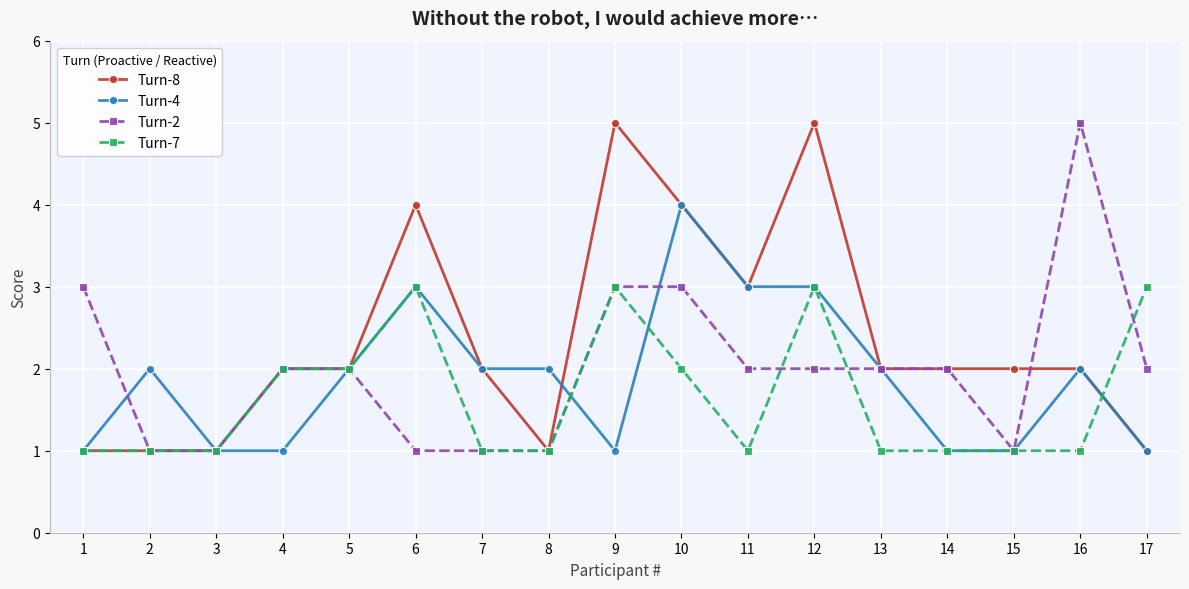

List the series in order of their overall mean, highest first.

Turn-8, Turn-2, Turn-4, Turn-7